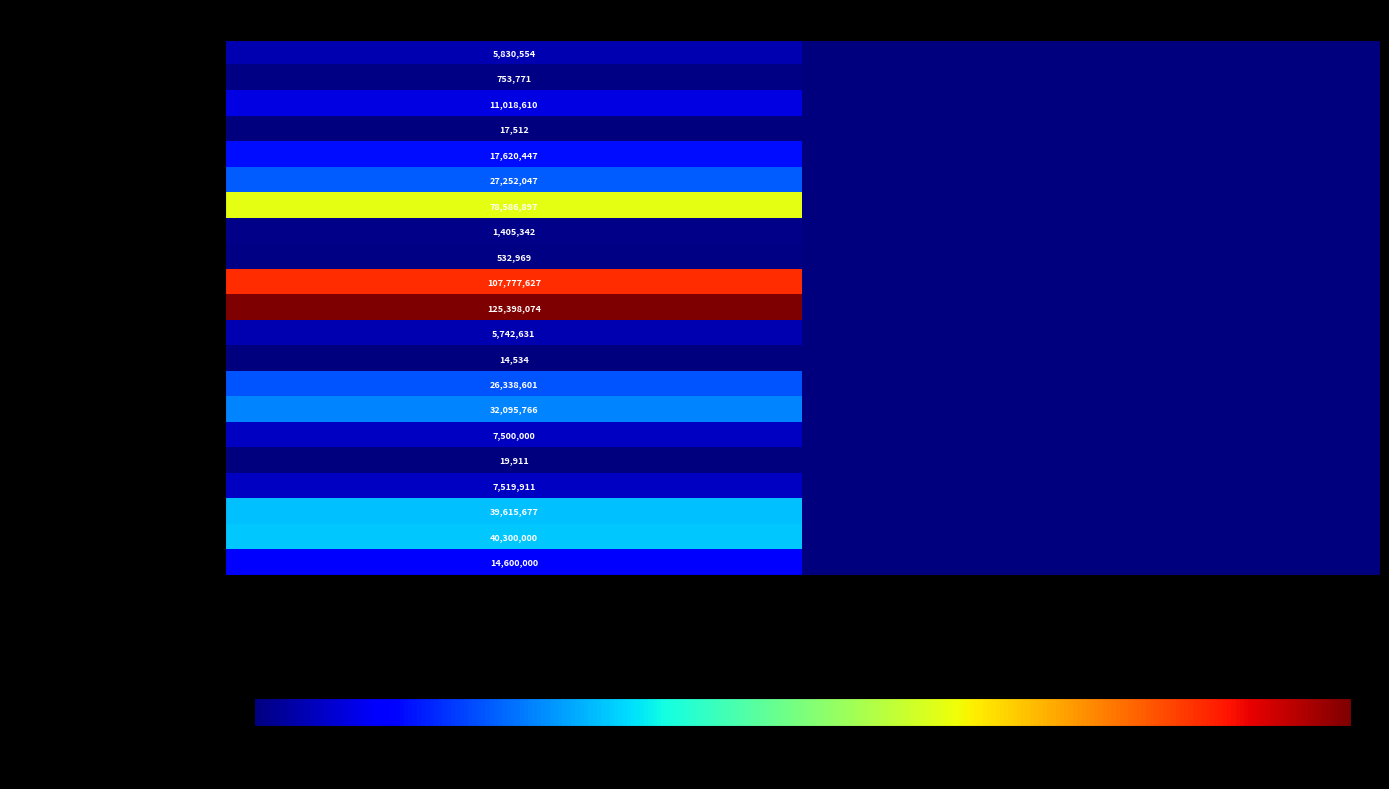

What is the difference between the highest and lowest values at not_audited?

125383540